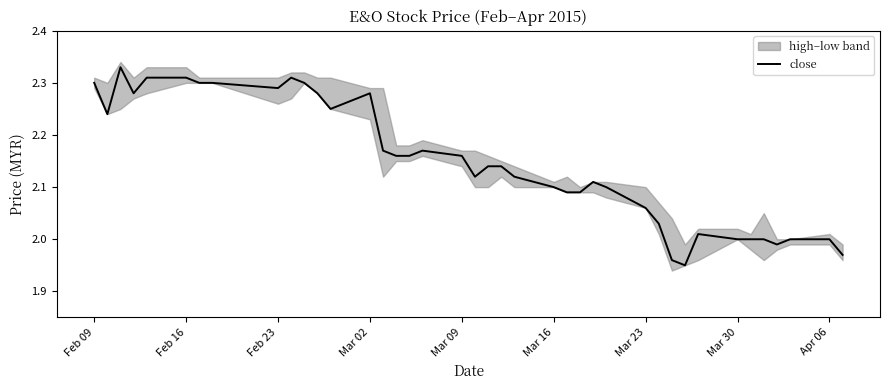

The value of close at Mar 30 is 2.0. True or false?

True